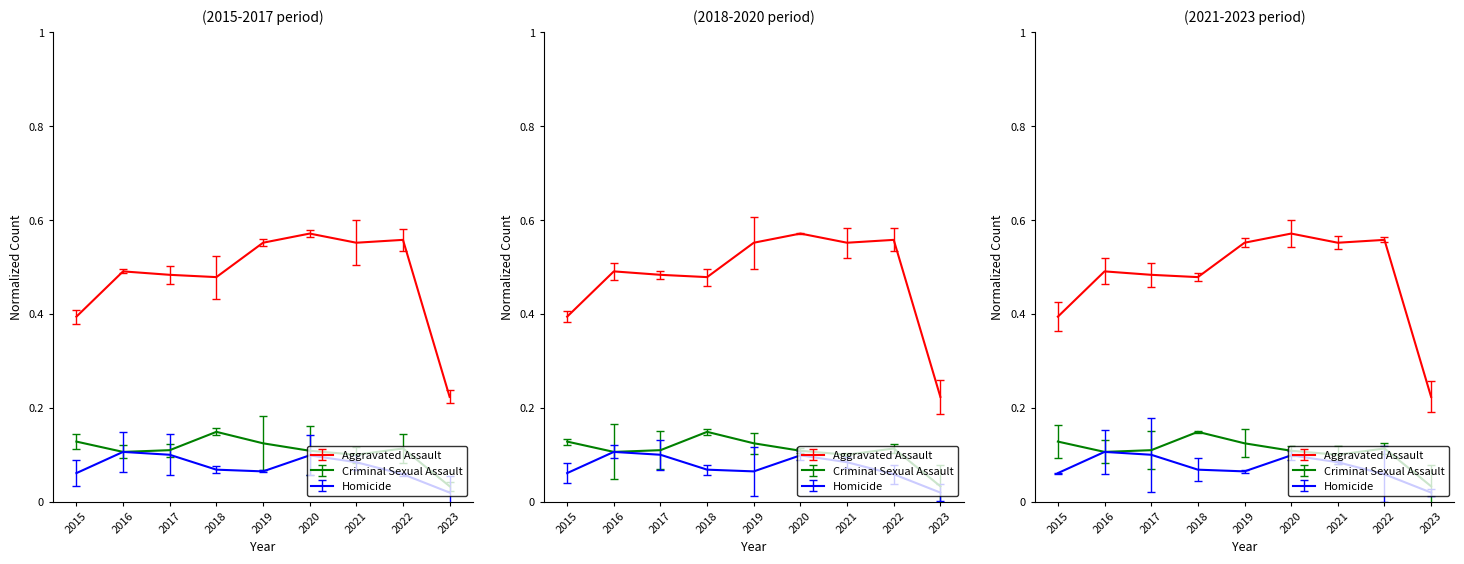

What are all the series names shown in the legend?

Aggravated Assault, Criminal Sexual Assault, Homicide